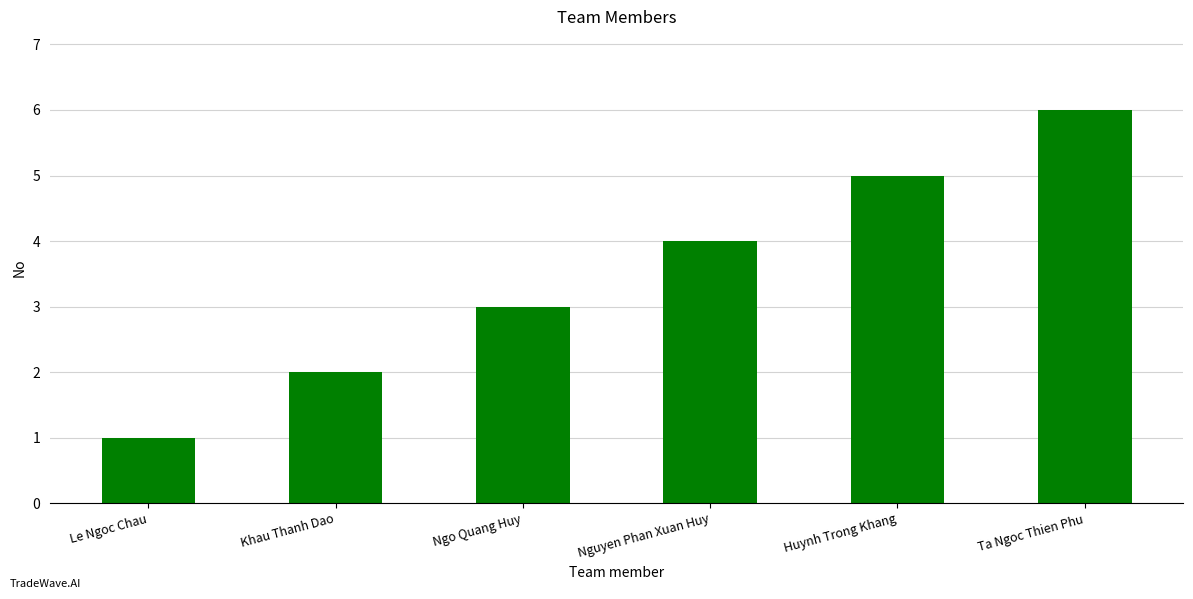

What is the value of the 3rd bar from the left?

3